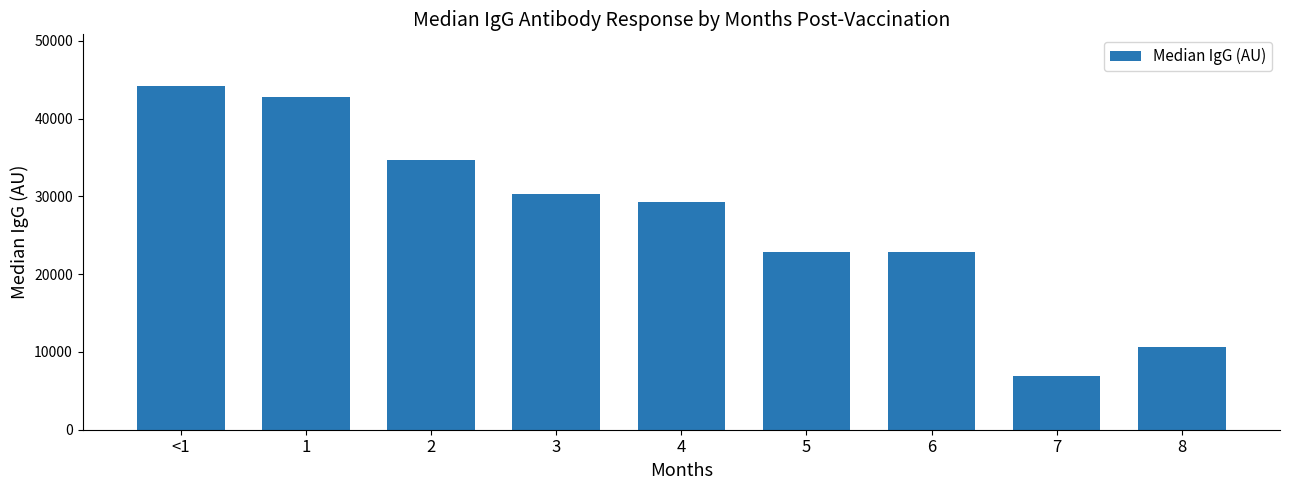

The value at 4 is 20101. True or false?

False